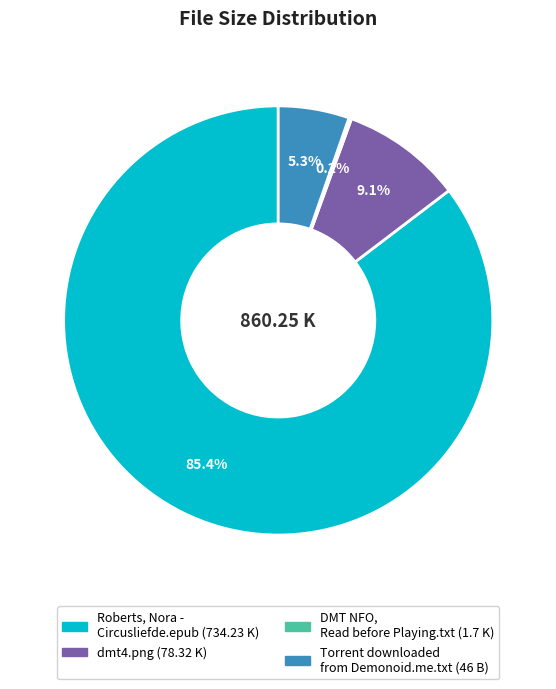

Which slice is the largest?

Roberts, Nora - Circusliefde.epub